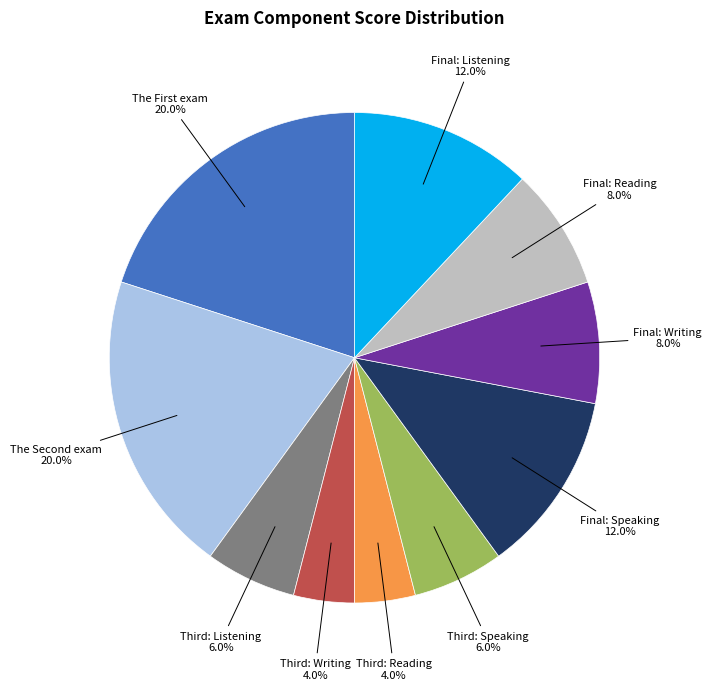

Does any single category account for the majority?

No